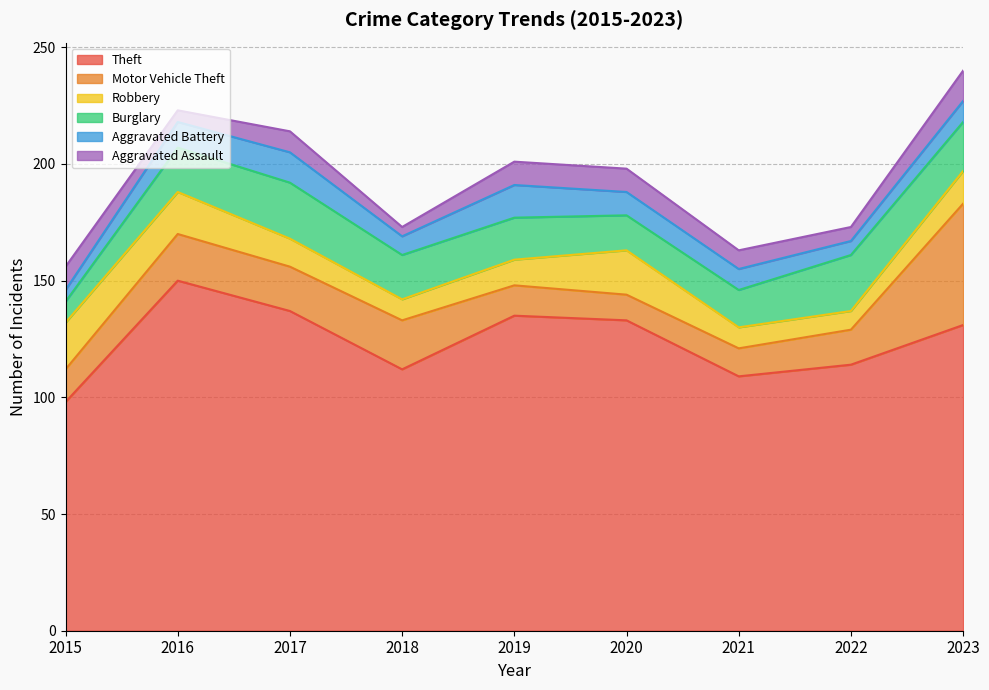

Does the chart display data point markers on the line(s)?

No